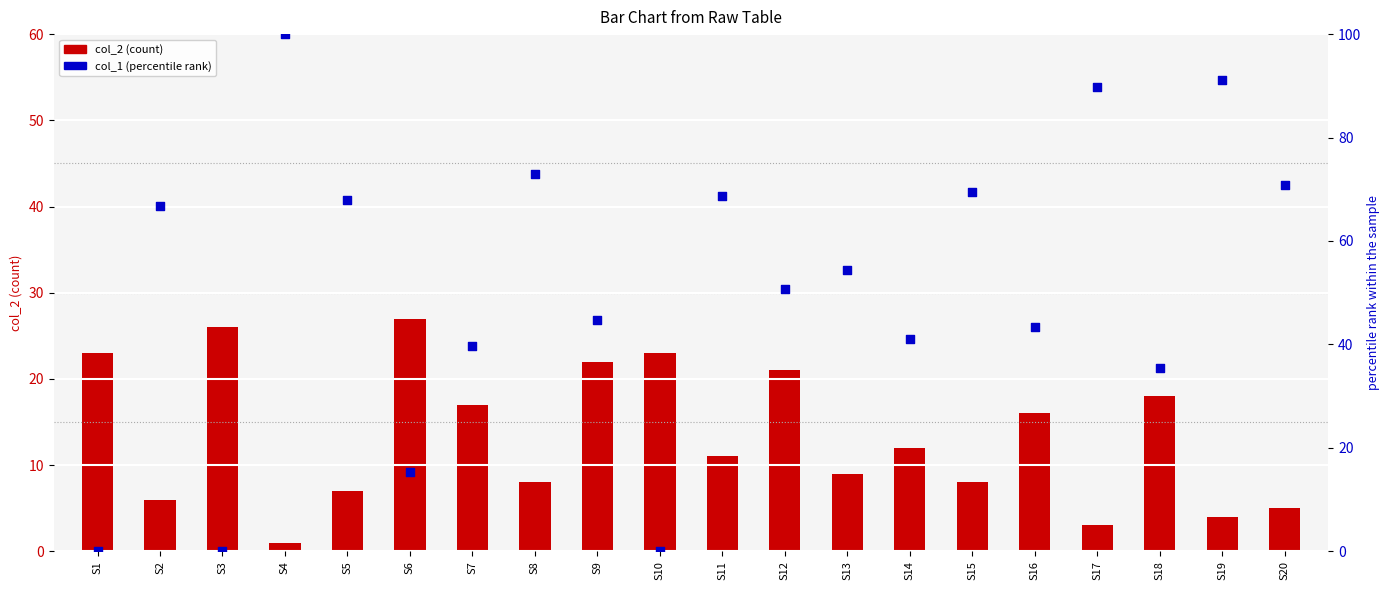

Which series has the largest total across all categories?

col_1 (percentile rank)